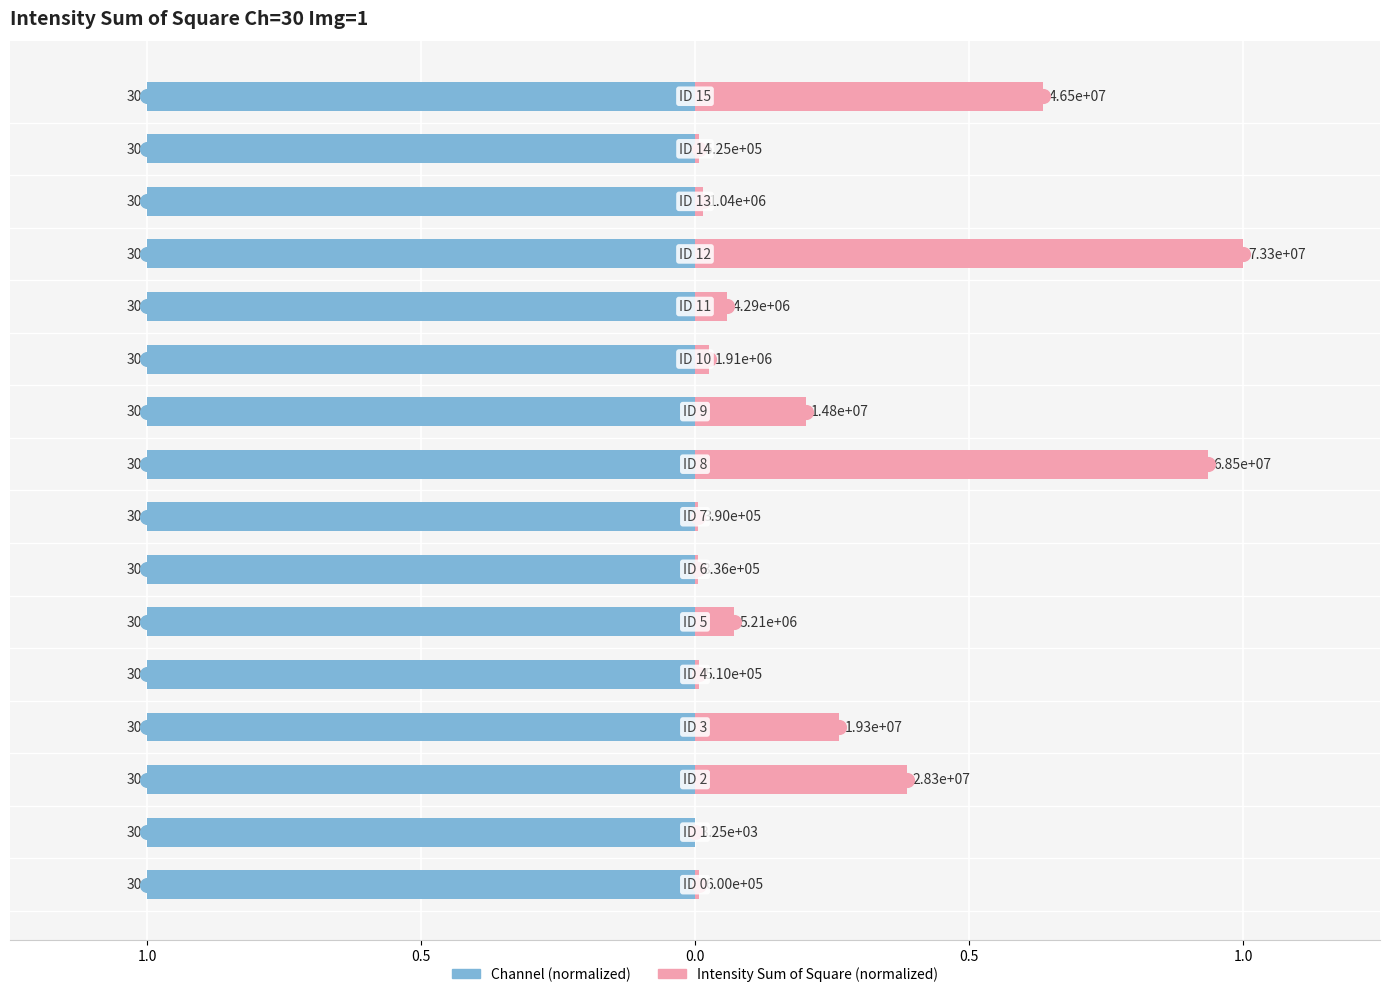

List the series in order of their overall mean, lowest first.

Intensity Sum of Square, Channel